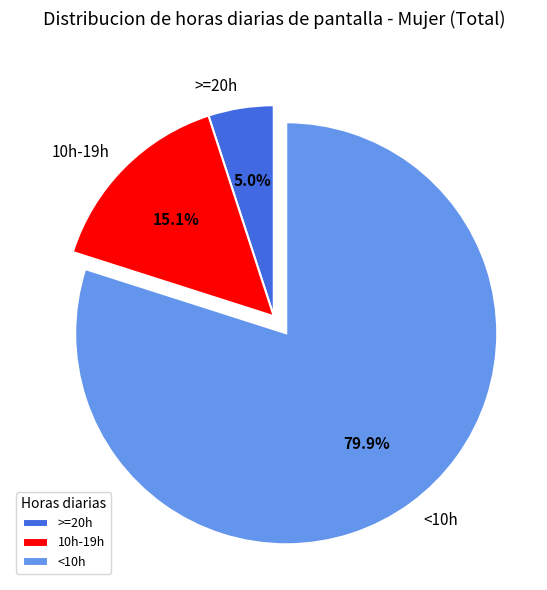

What percentage is the 10h-19h slice, to the nearest percent?

15%